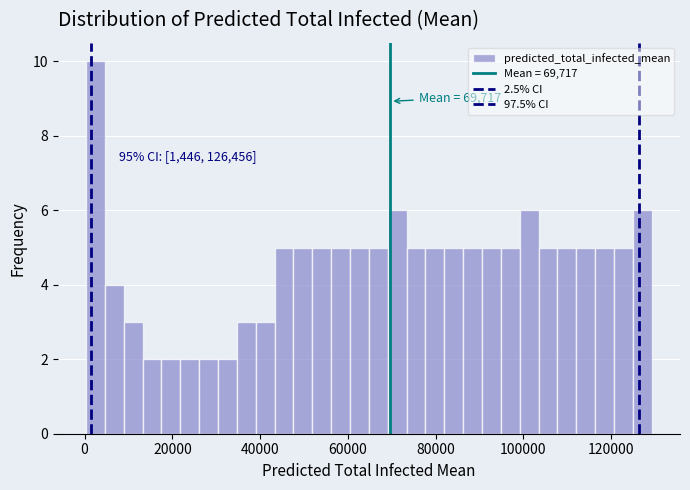

Around what value on the x-axis is the tallest bar? Give the approximate position of its centre, as read against the axis.

2000